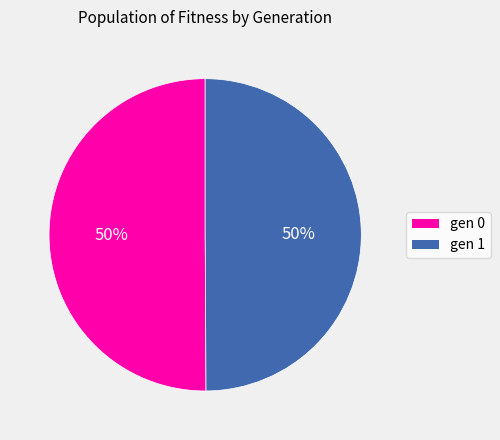

To the nearest percent, what portion does gen 0 represent?

50%